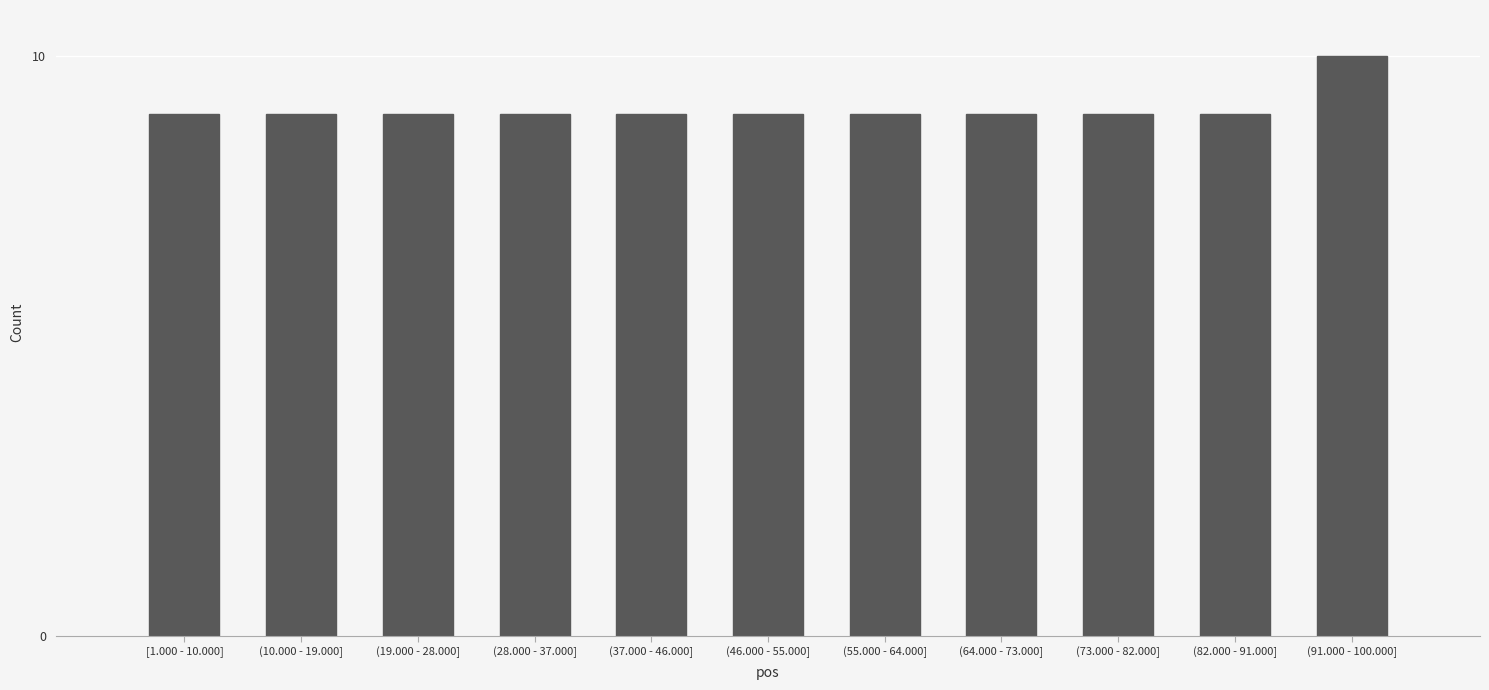

Reading left to right, transcribe all the data shown in this chart.

9	9	9	9	9	9	9	9	9	9	10